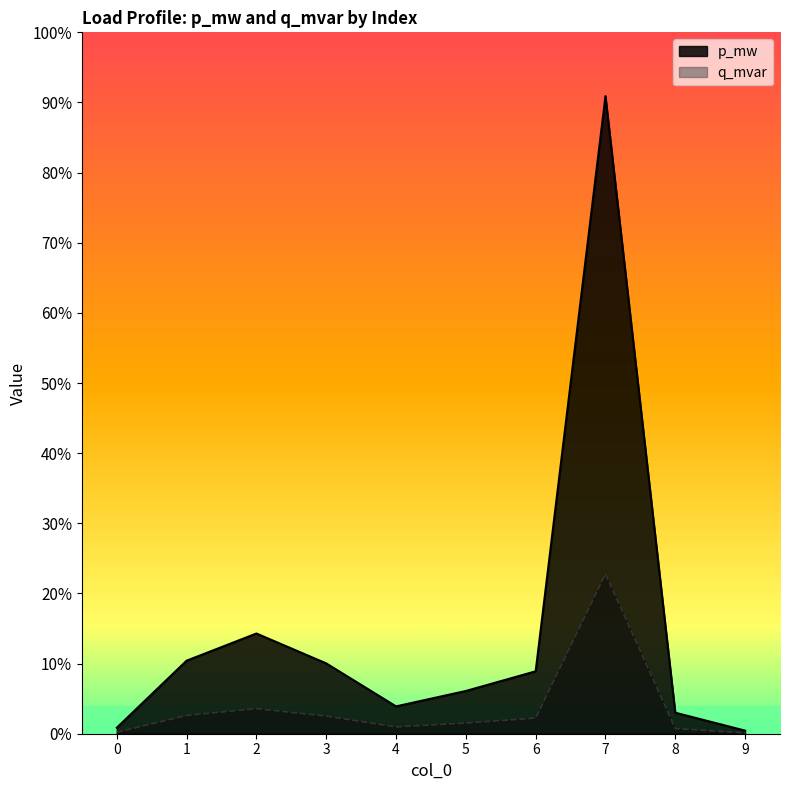

True or false: p_mw and q_mvar cross at least once.

False